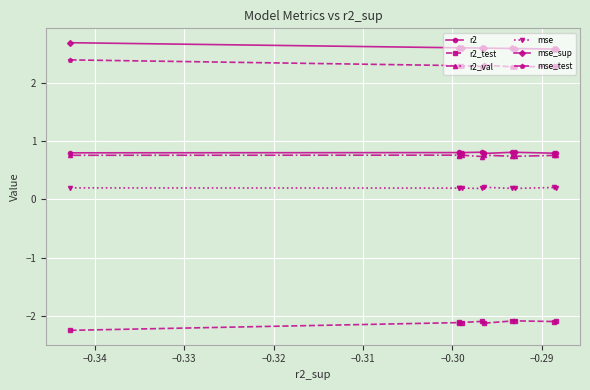

At how many categories does at least one series exceed 0?

10